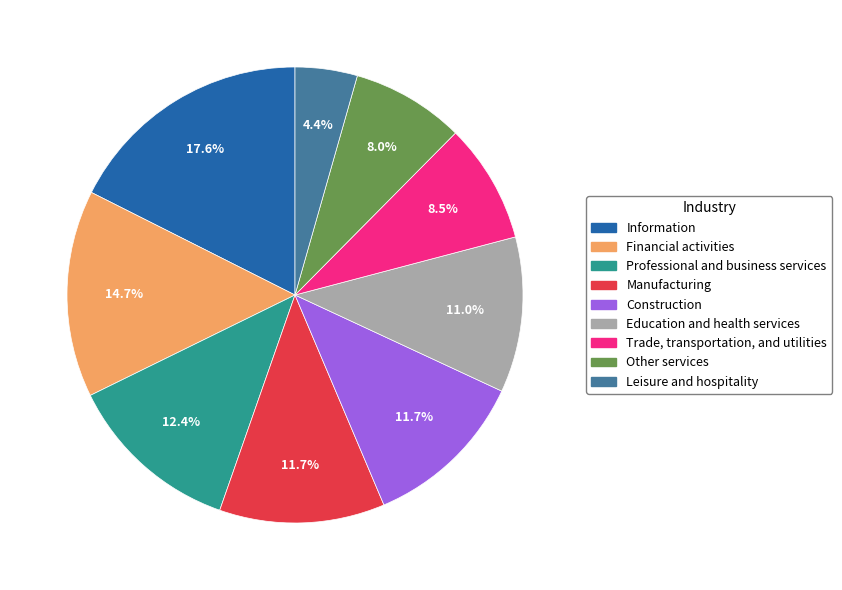

The Construction slice represents 27% of the pie. True or false?

False